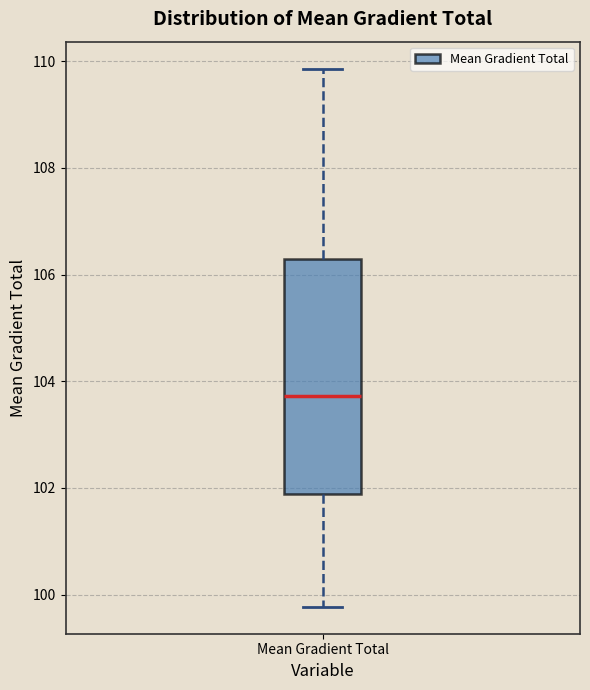

Transcribe this box plot: give where the median line is, the range the box spans, and where the two whiskers end, as read against the y-axis. The values are not printed on the chart, so give them approximately, as read against the axis.

median 103.8, box 101.8 to 106.2, whiskers 99.8 to 109.8